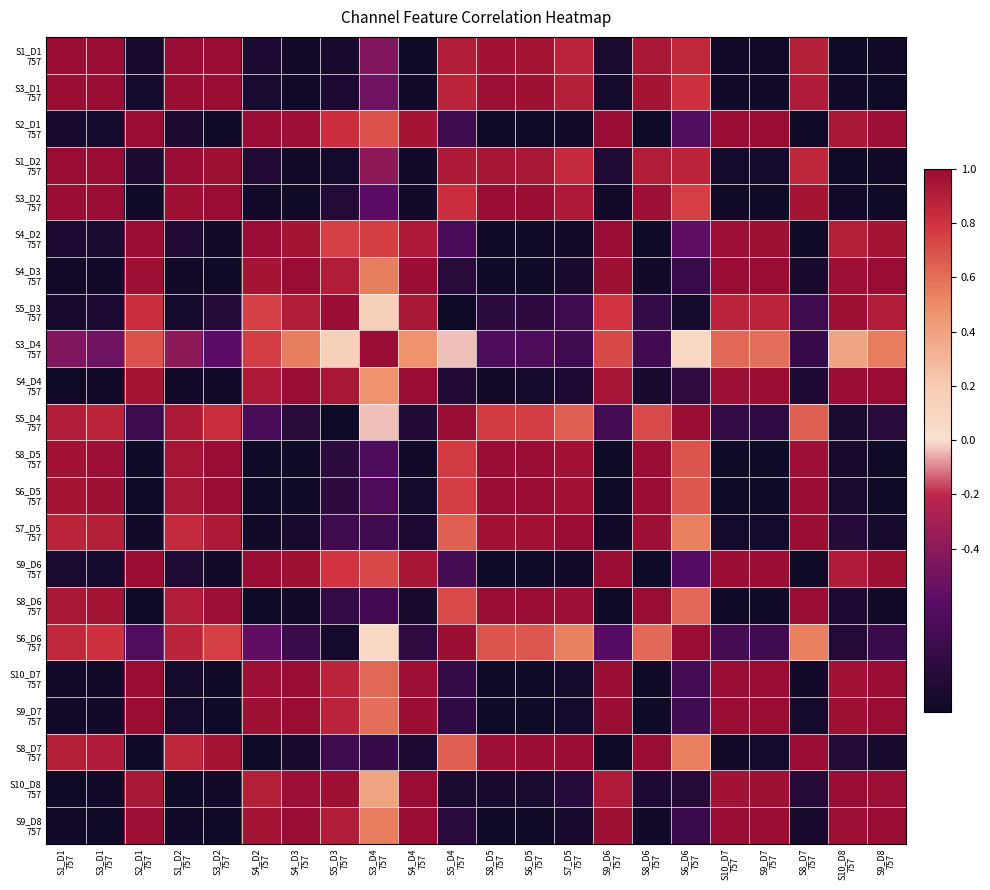

Count the number of categories in the chart.

22